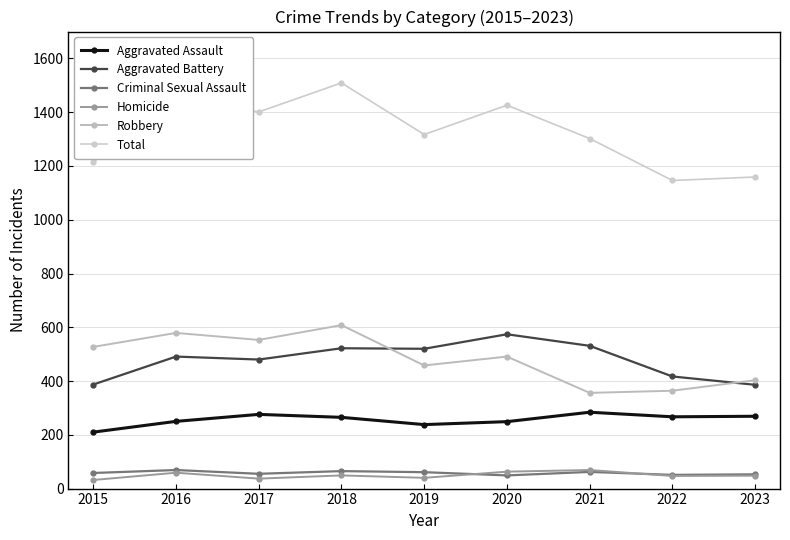

At which category does Criminal Sexual Assault reach its first local valley?

2017